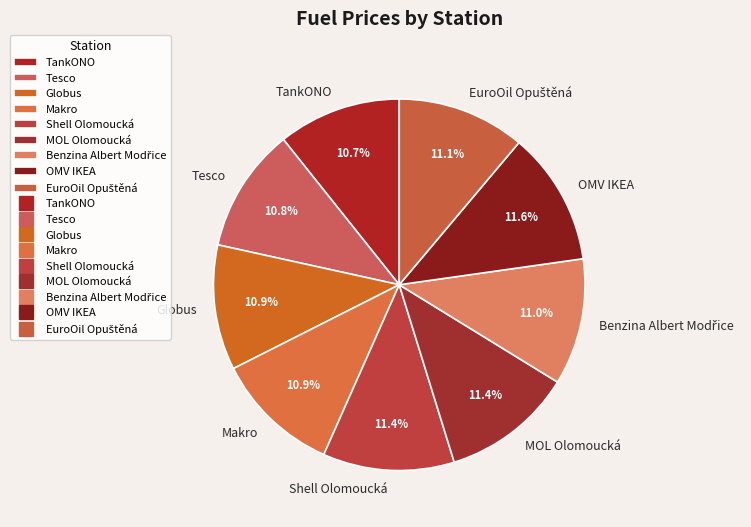

To the nearest percent, what is the average slice percentage?

11%